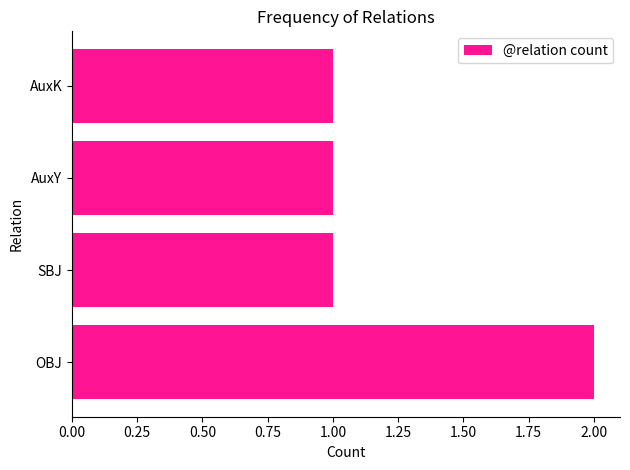

The value at SBJ is 1. True or false?

True